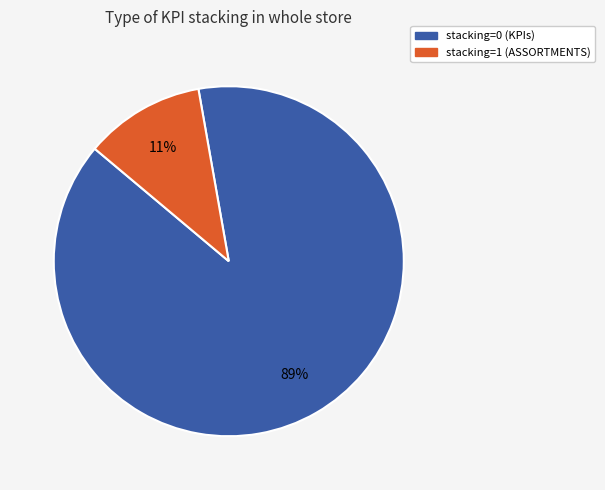

How many slices are in this pie chart?

2